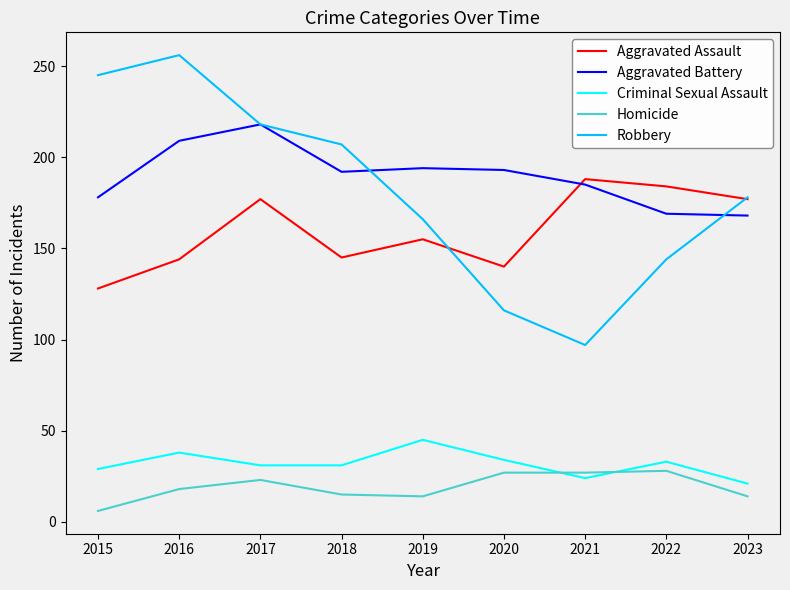

True or false: Criminal Sexual Assault and Robbery intersect in this chart.

False